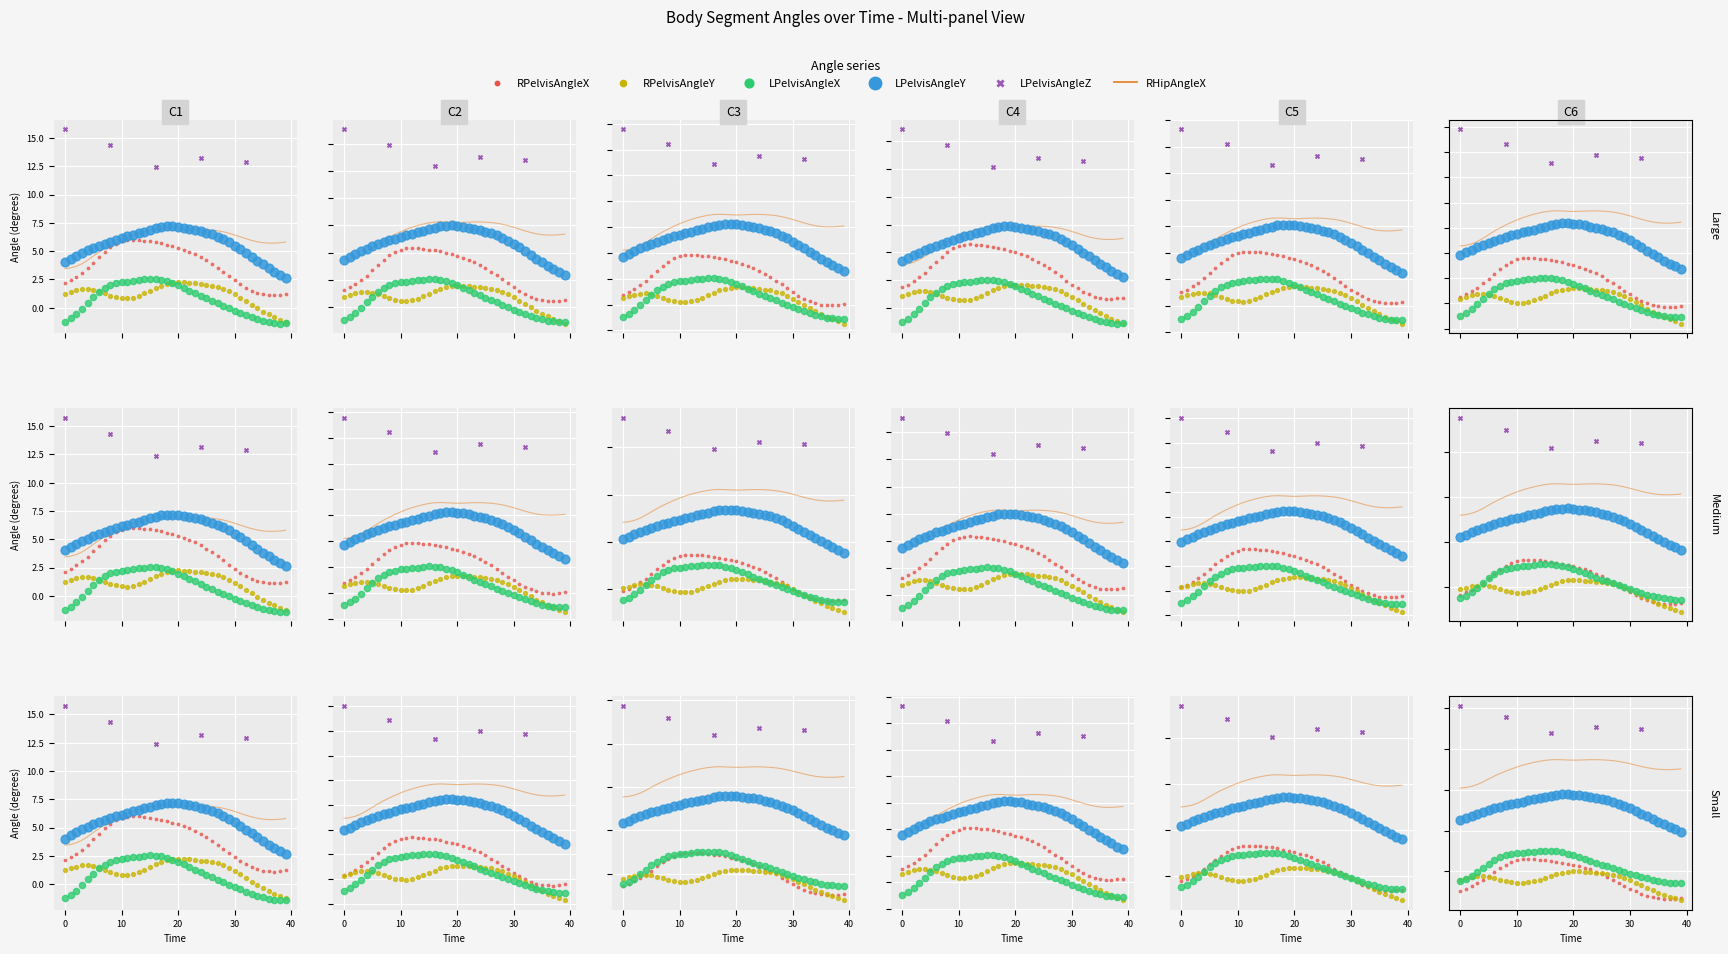

Which series has the largest total across all categories?

RHipAngleX